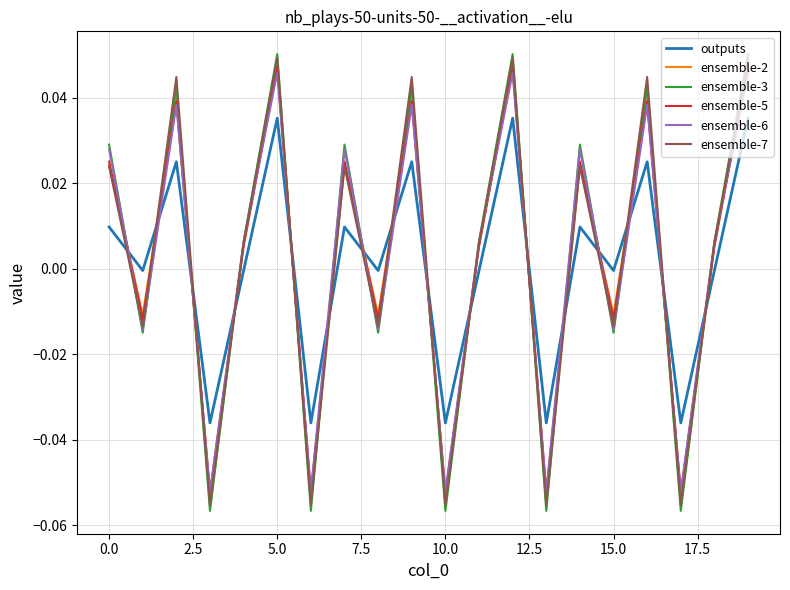

After their last crossing, which series has the higher values: outputs or ensemble-7?

ensemble-7